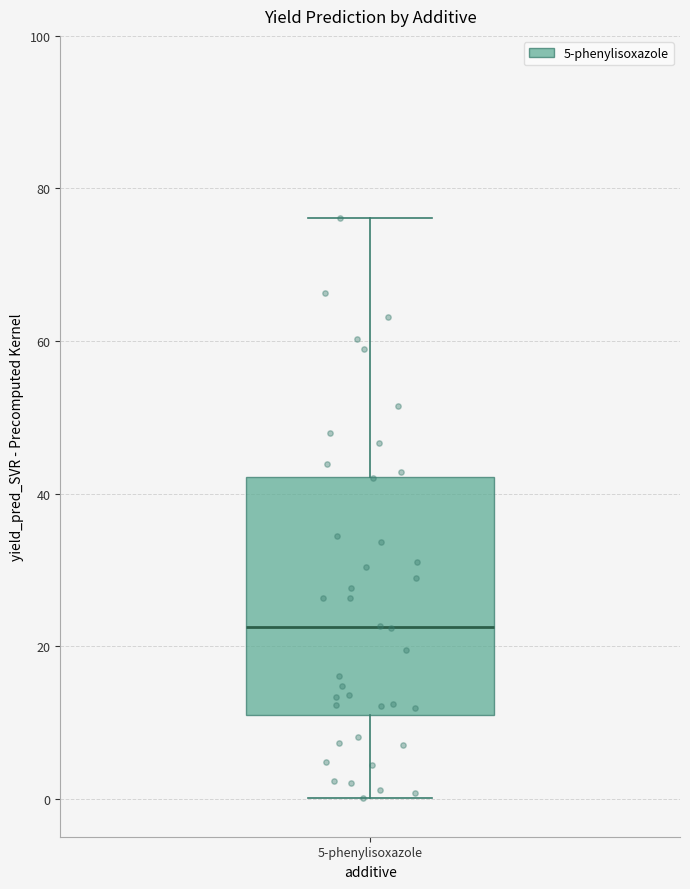

Read this box plot against the y-axis: the position of the median line, the range covered by the box, and the ends of both whiskers. The values are not printed on the chart, so give them approximately, as read against the axis.

median 22, box 10 to 42, whiskers 0 to 76